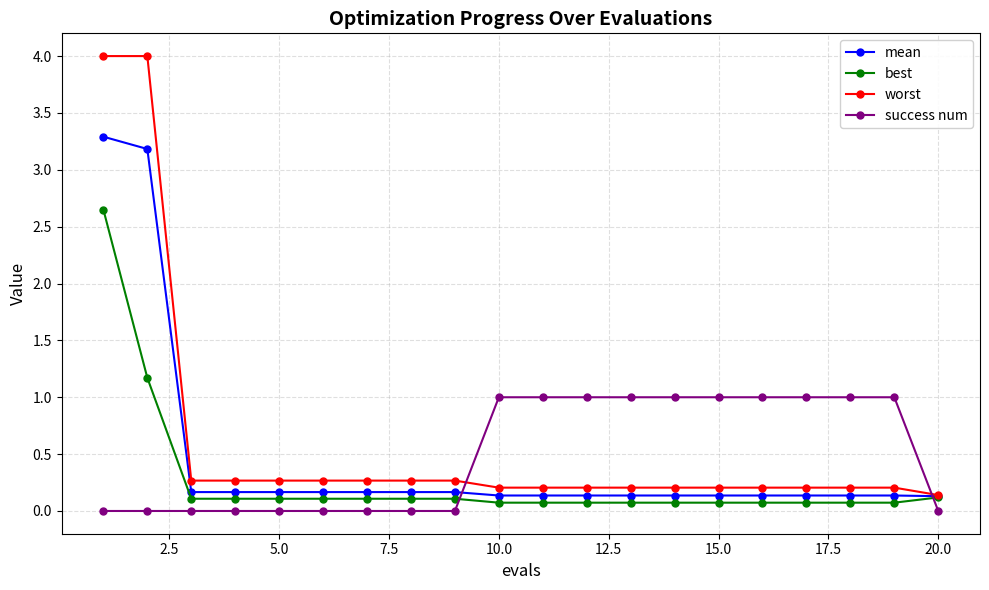

Which series ends up on top after the final intersection of best and success num?

best